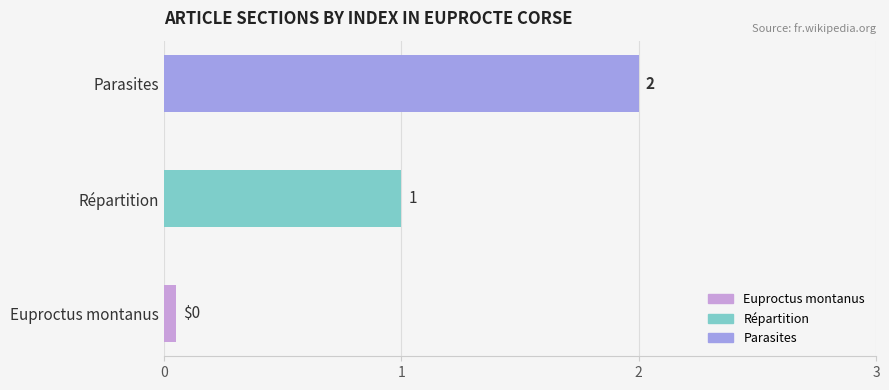

What is the average value?

1